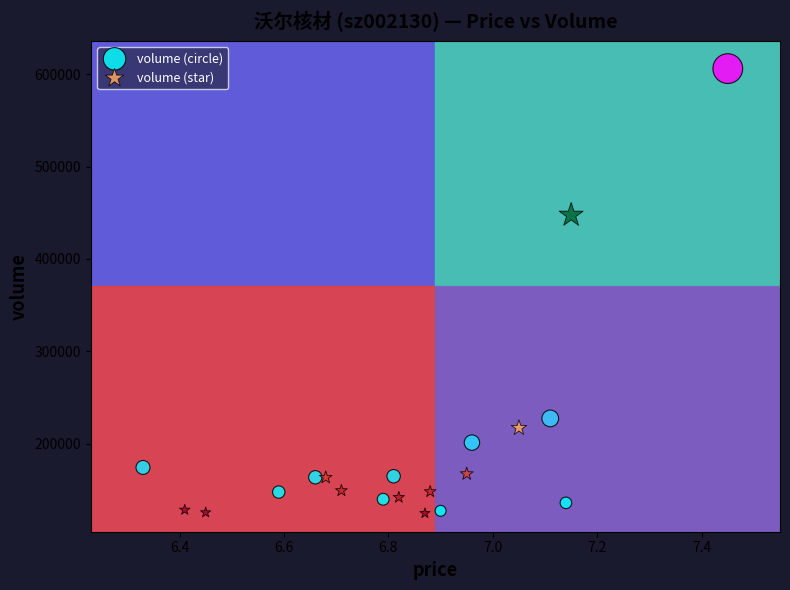

Which series contains the highest Y value?

volume (circle)